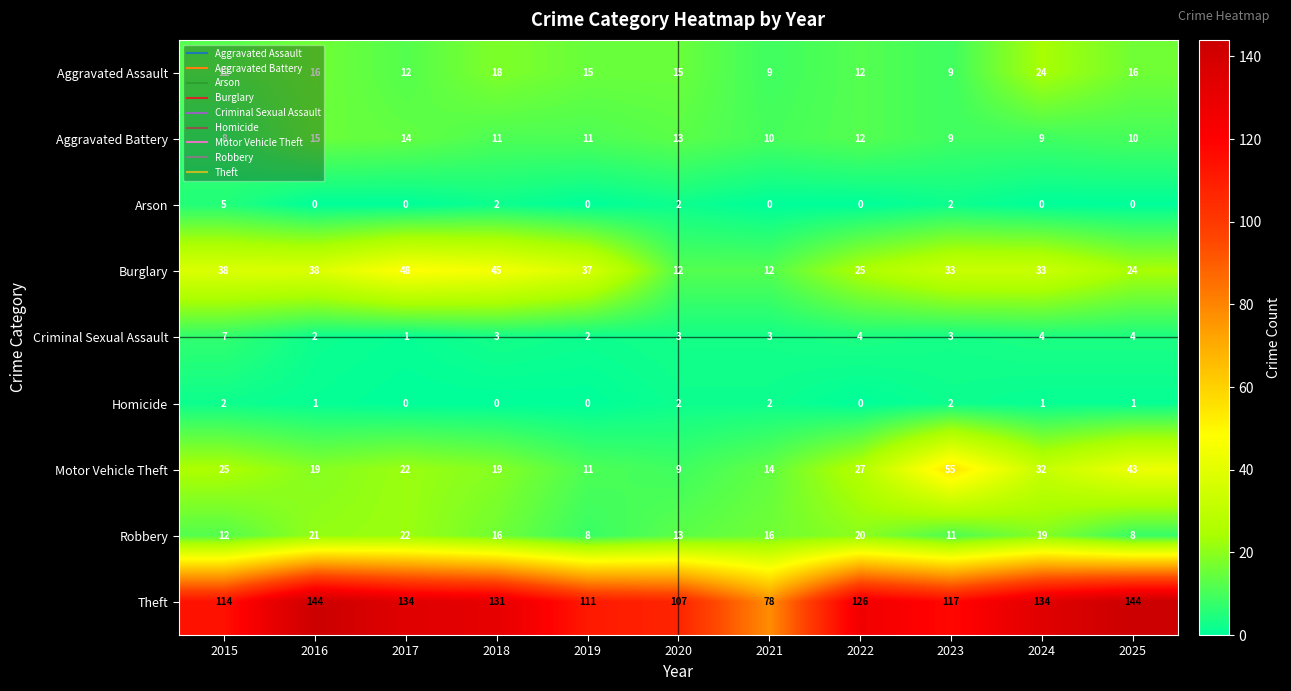

What is the sum of all Homicide values?

11